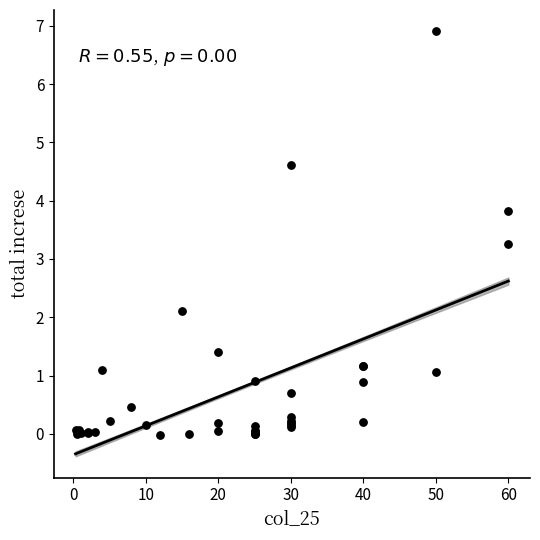

What Y value in the scatter plot is closest to 3?

3.3